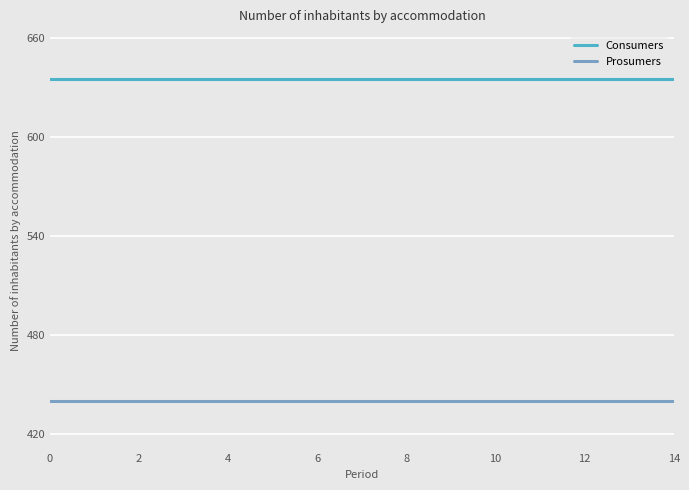

What is the greatest value displayed?

635